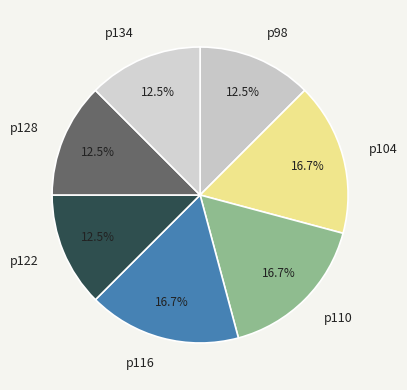

Does р104 account for over 50% of the chart?

No